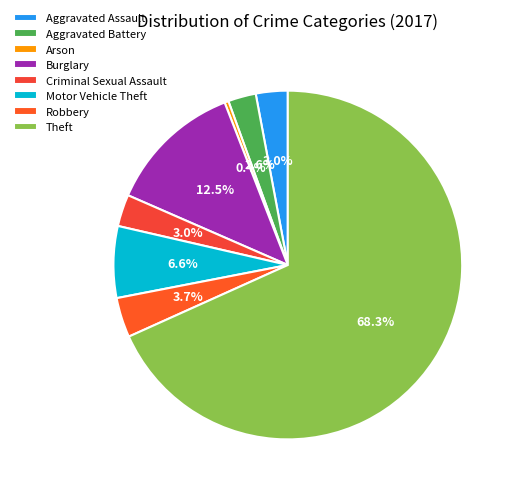

Which category accounts for the majority?

Theft